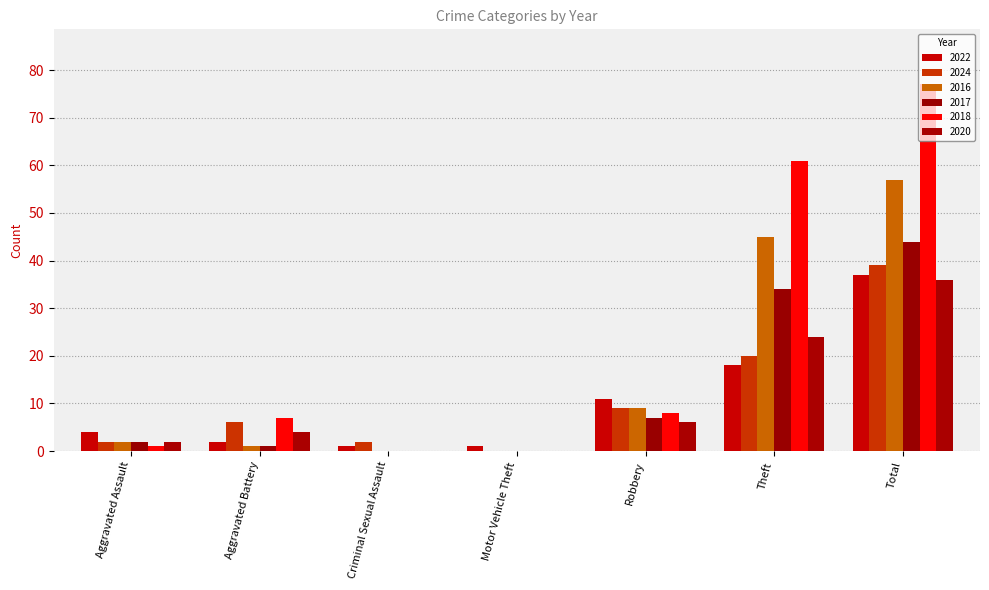

Is the value of 2018 at Theft greater than the value of 2017 at Motor Vehicle Theft?

Yes